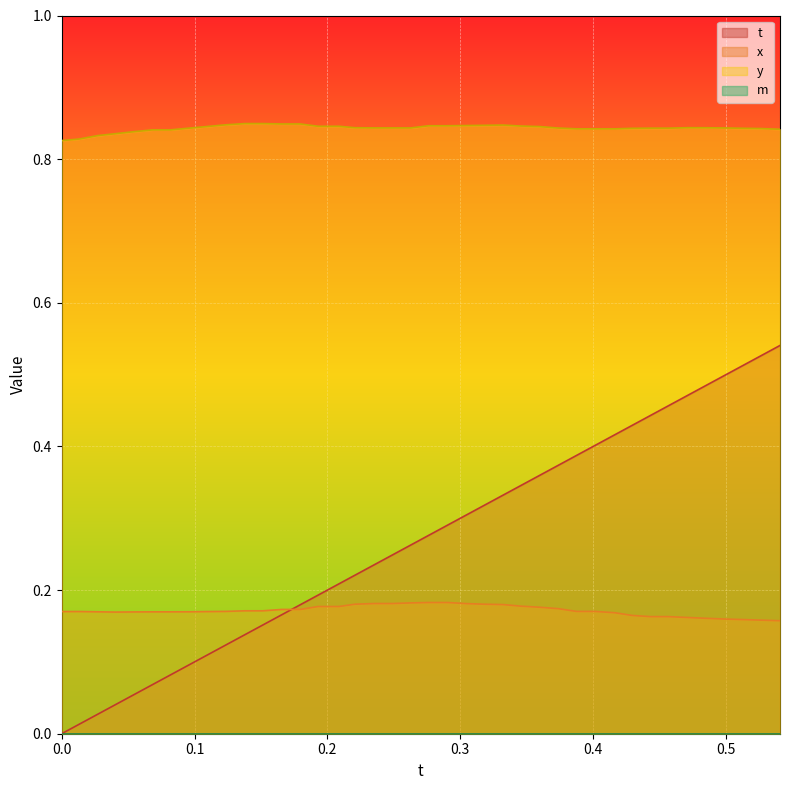

Which series has the largest total across all categories?

y